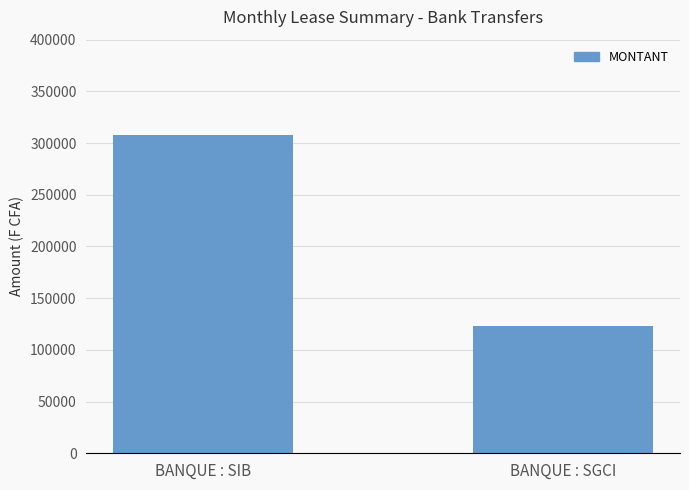

What is the sum of all values?

431200